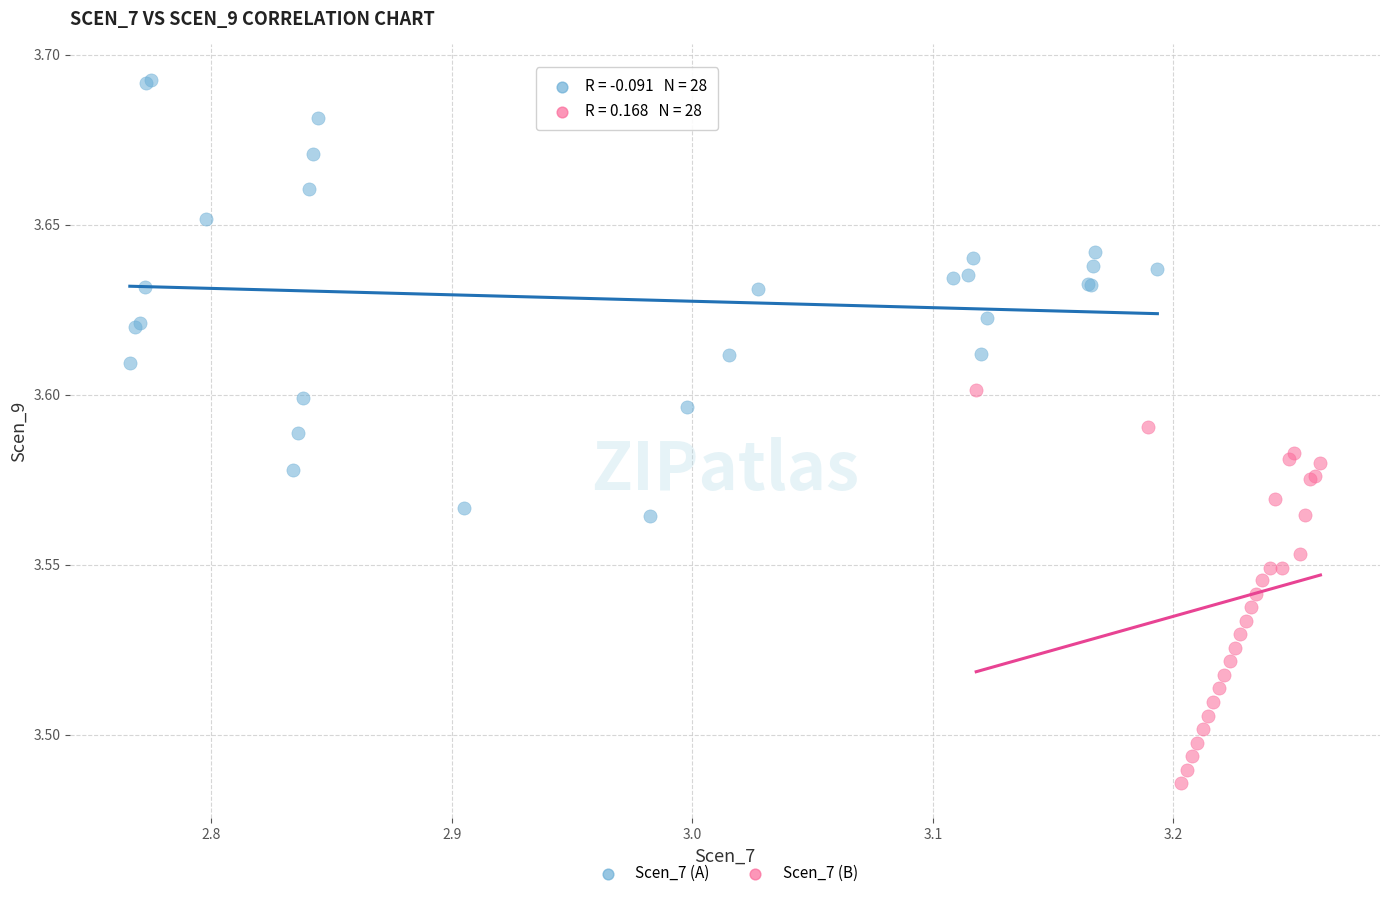

Which series has the widest spread of Y values?

Scen_7 (A)